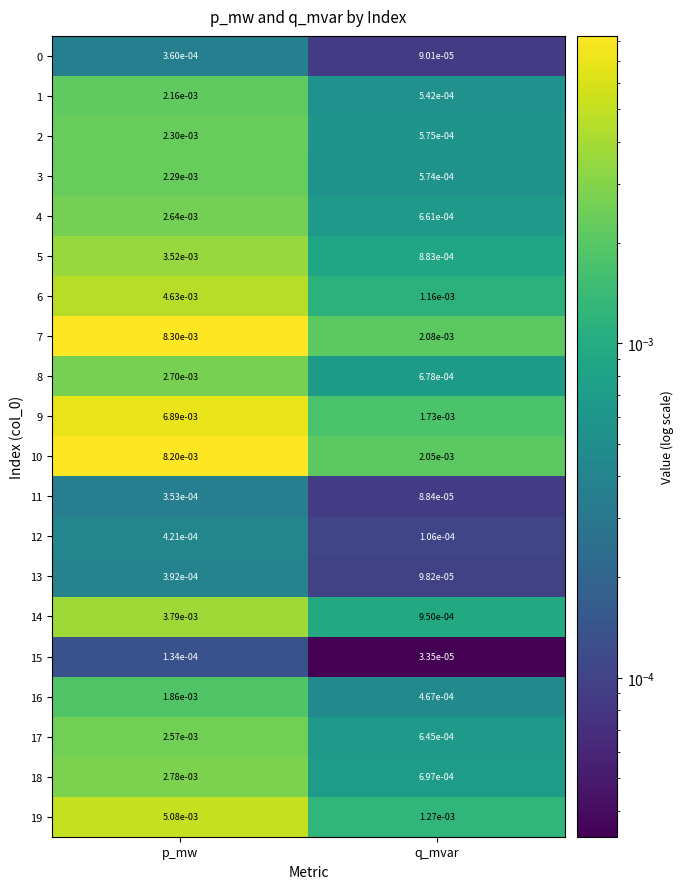

Which series has the widest spread of values?

7